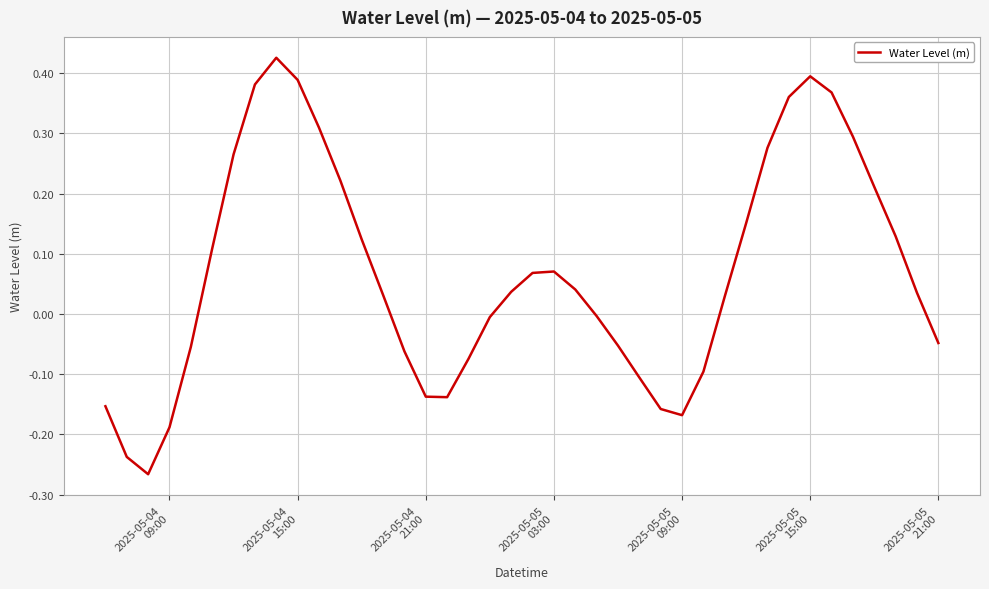

How many positive values are there?

23